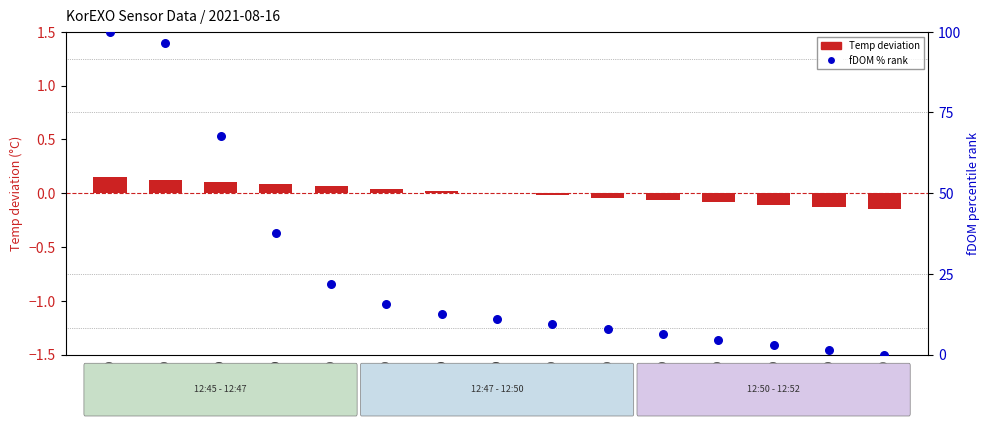

What is the total value across all series at 12:47:30?

15.7